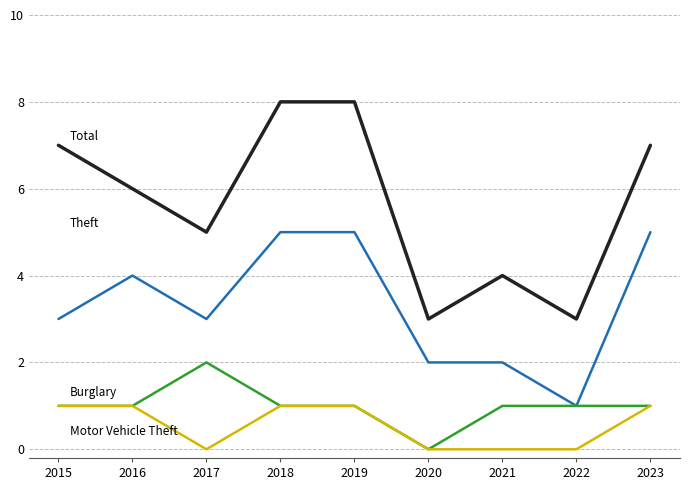

How many distinct data groups are displayed?

4